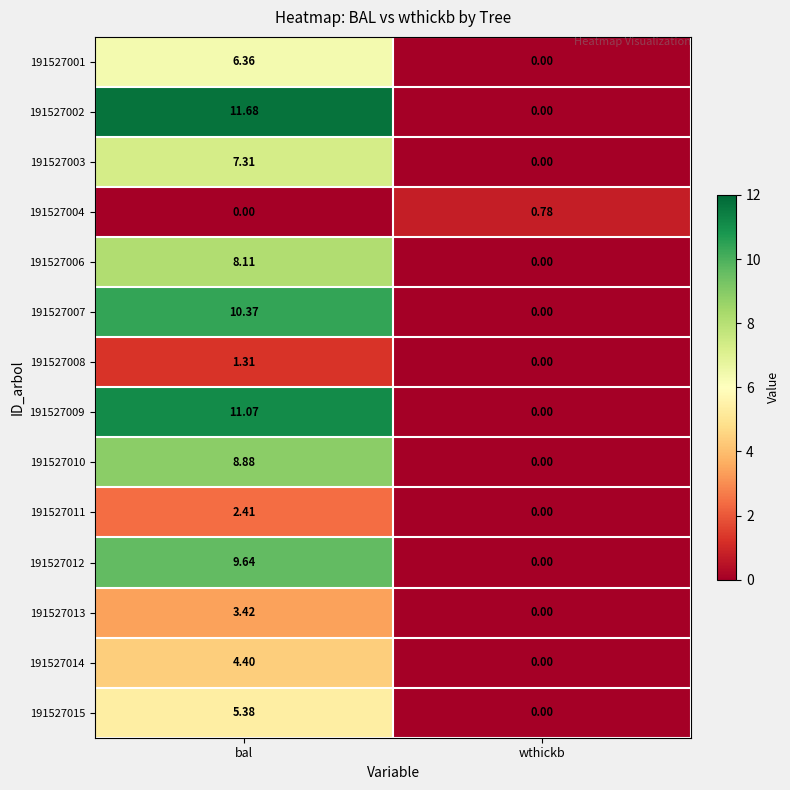

At which label does 191527007 reach its minimum?

wthickb